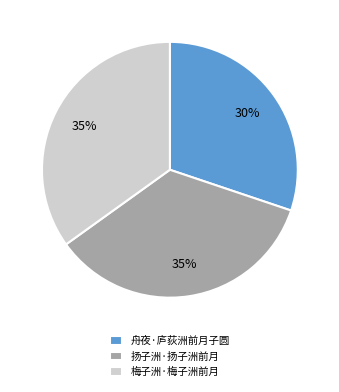

Is 扬子洲·扬子洲前月 the majority of the pie?

No